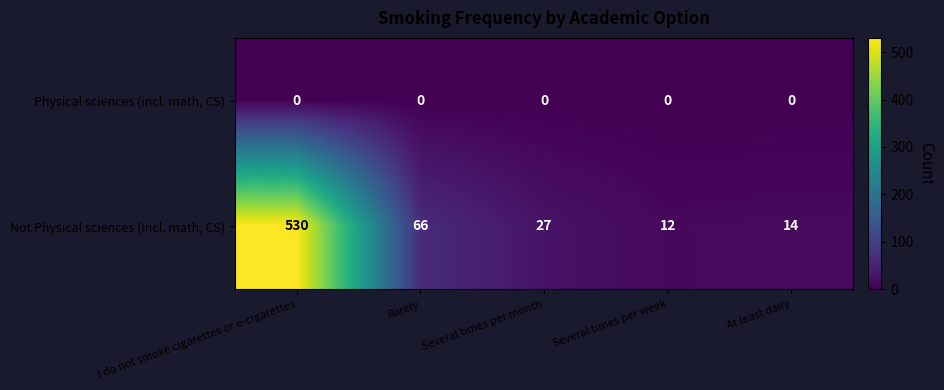

How many series are shown in this chart?

2